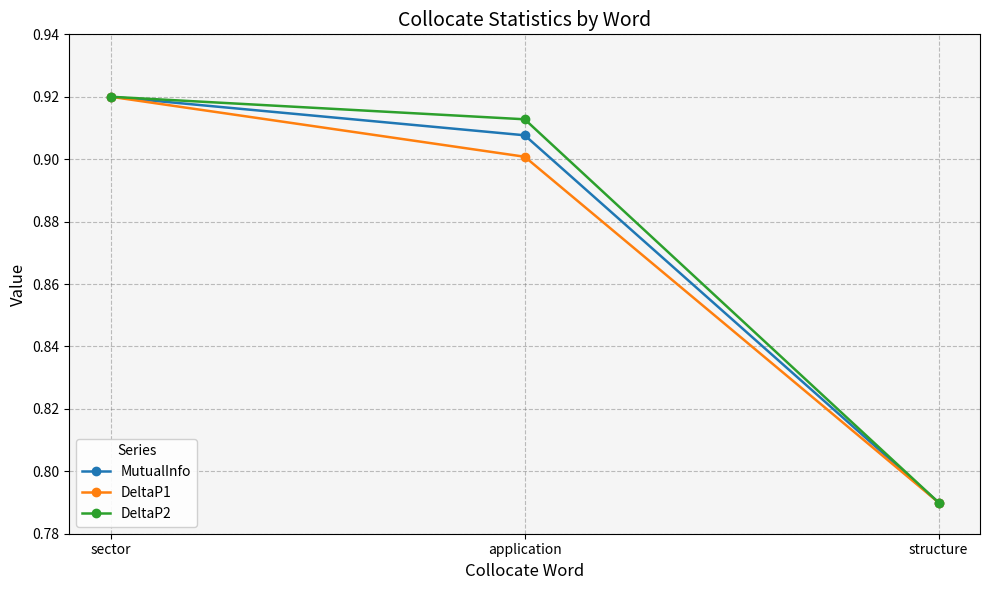

Which series changed the most between sector and application?

DeltaP1